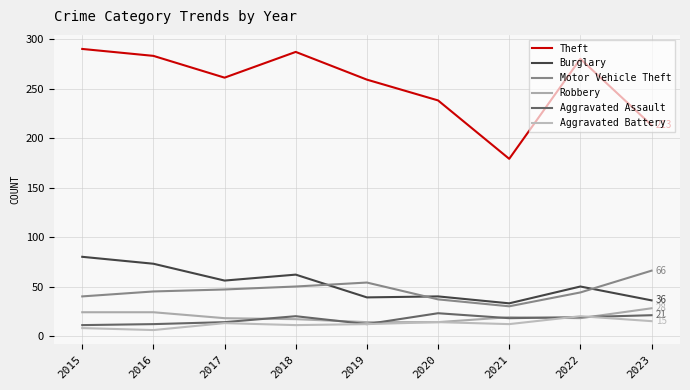

True or false: Robbery and Theft cross at least once.

False